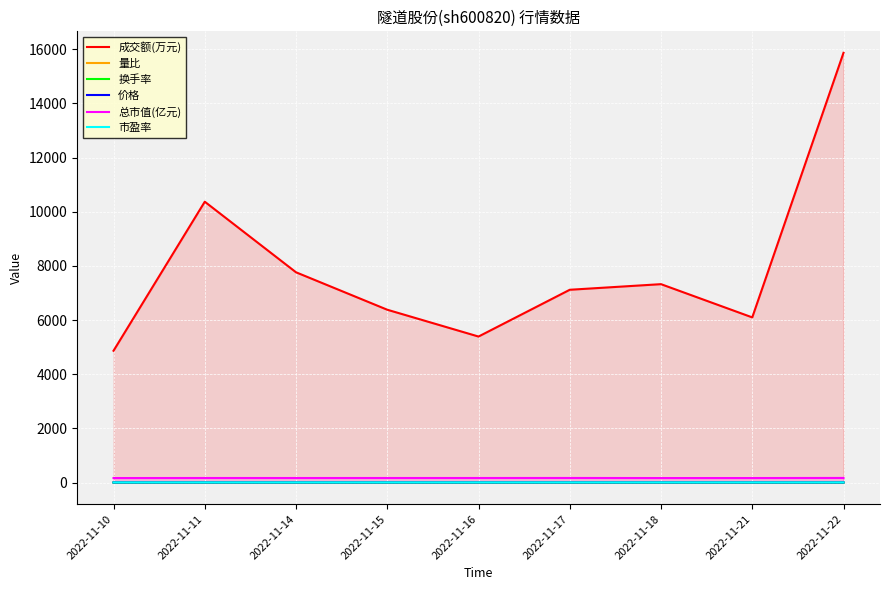

Is it true that 量比 equals 1.6 at 2022-11-21?

False